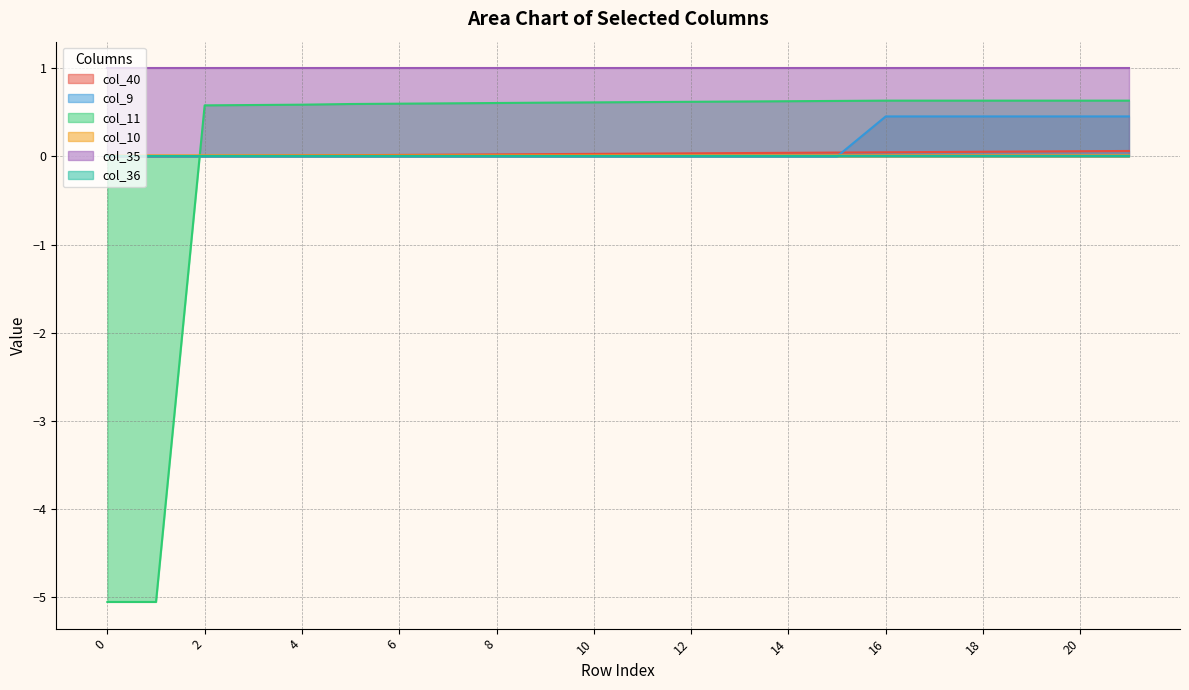

Is it true that col_9 equals 0.3 at 8?

False